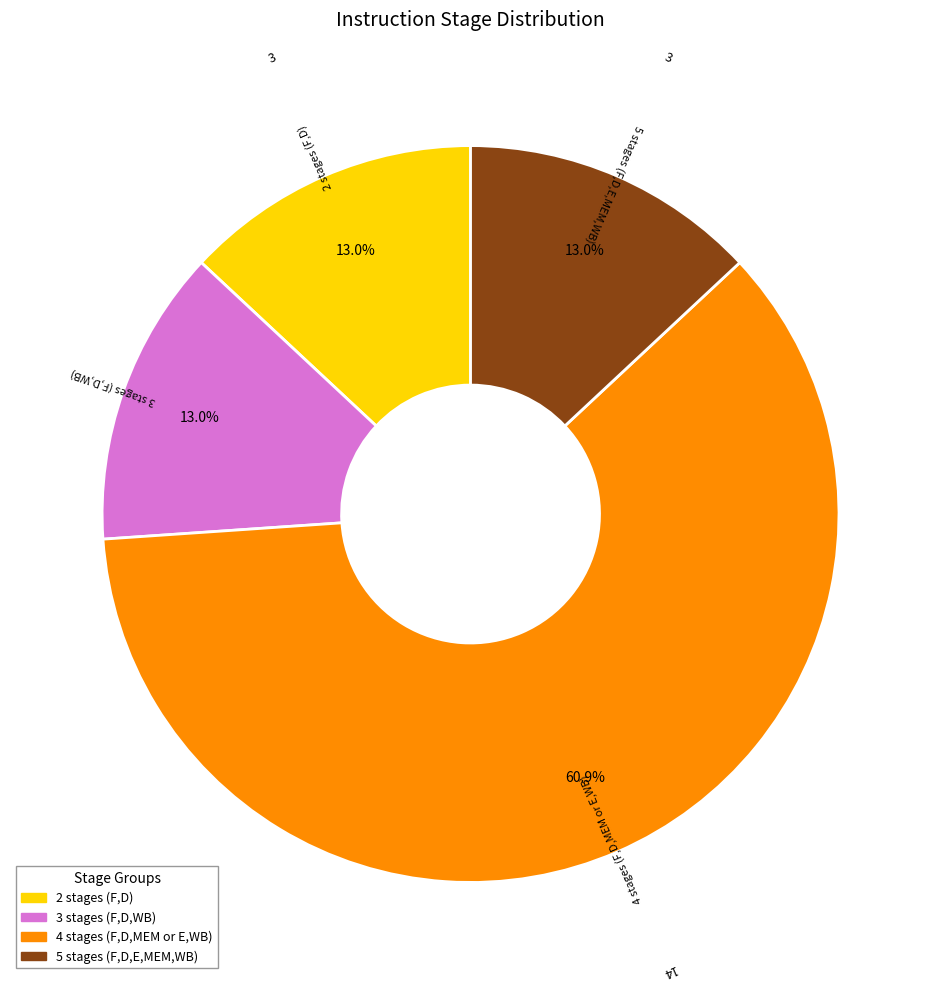

Is there any slice that represents more than half of the pie?

Yes